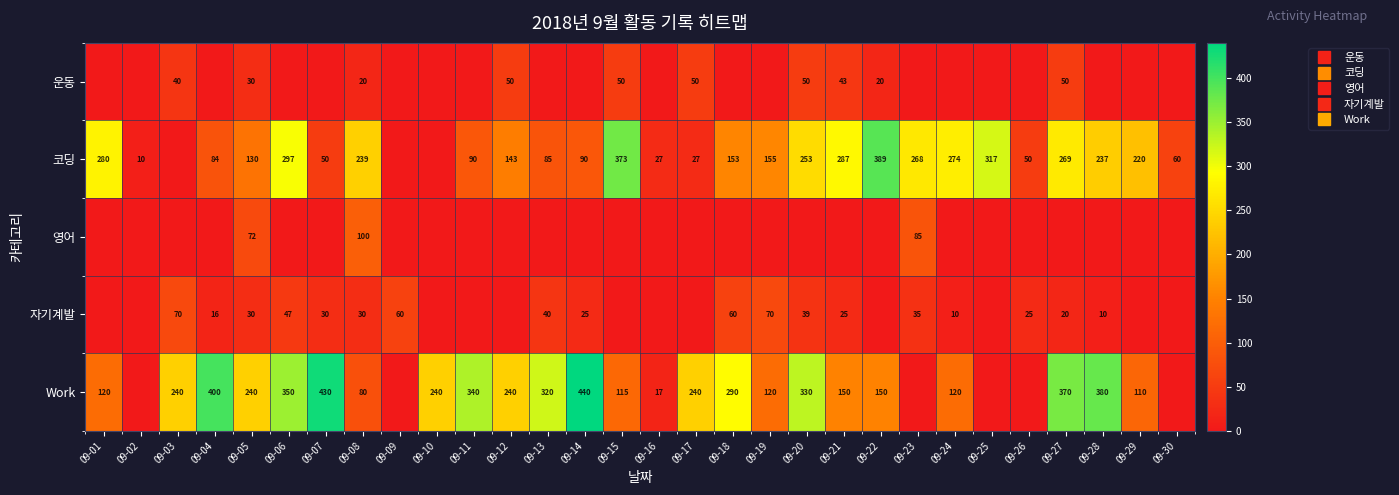

The value of 코딩 at 09-30 is 40. True or false?

False